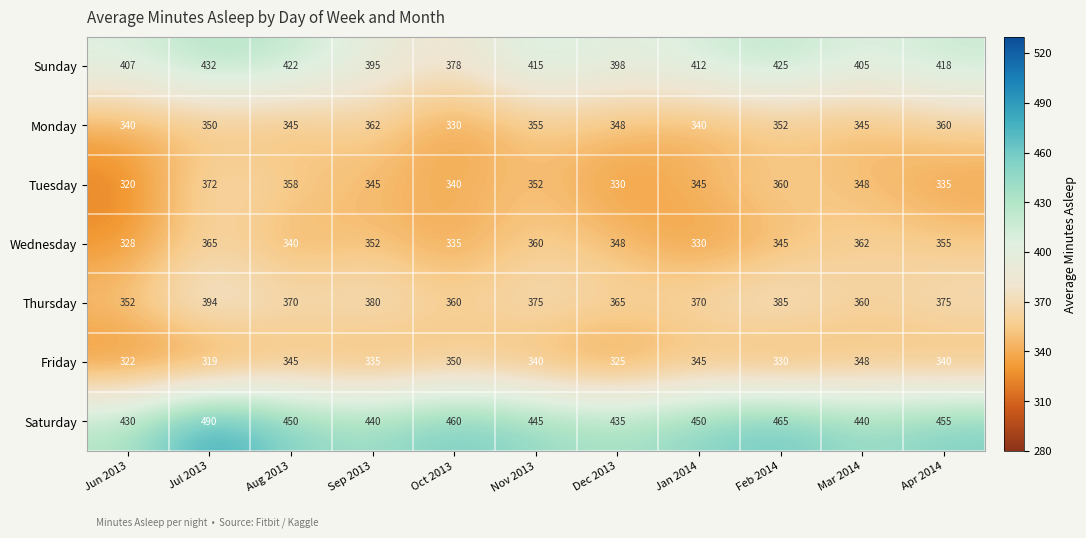

What is the spread (max minus min) of values at Jul 2013?

171